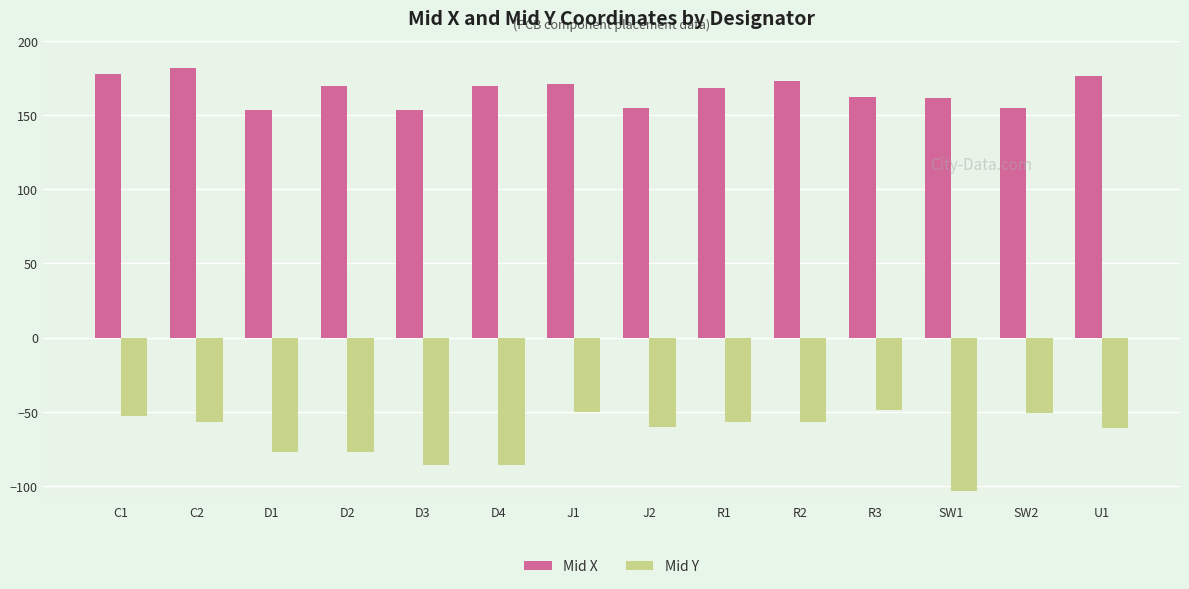

Which series has the largest total across all categories?

Mid X